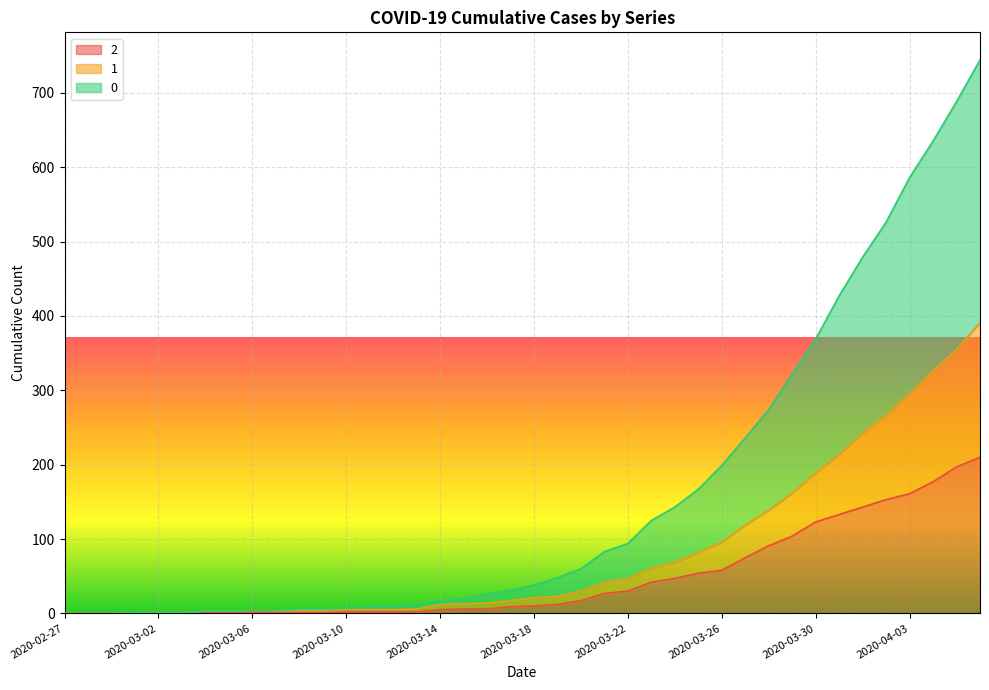

Reading left to right, what are all the values shown in this chart?

2: 0	0	0	1	1	1	1	1	2	1	1	1	2	2	2	2	5	6	6	9	10	12	17	27	30	42	47	54	58	75	91	104	123	133	143	153	161	177	197	210
1: 0	0	0	1	1	1	3	3	4	4	4	4	5	5	5	6	12	13	14	17	21	23	30	42	47	61	69	82	96	119	139	162	189	214	242	267	296	326	355	391
0: 0	0	0	1	1	1	3	3	4	4	6	6	7	9	10	11	17	20	26	31	38	48	60	83	94	125	143	167	199	236	274	322	369	427	479	526	586	635	688	744